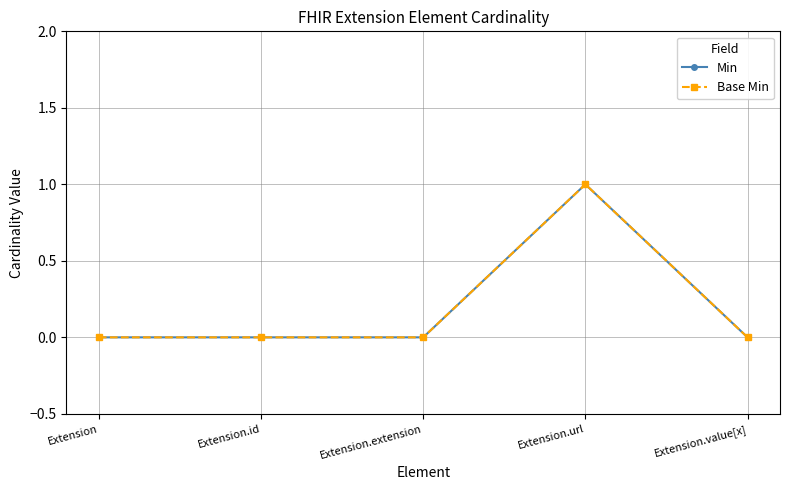

Does the chart have visible grid lines?

Yes